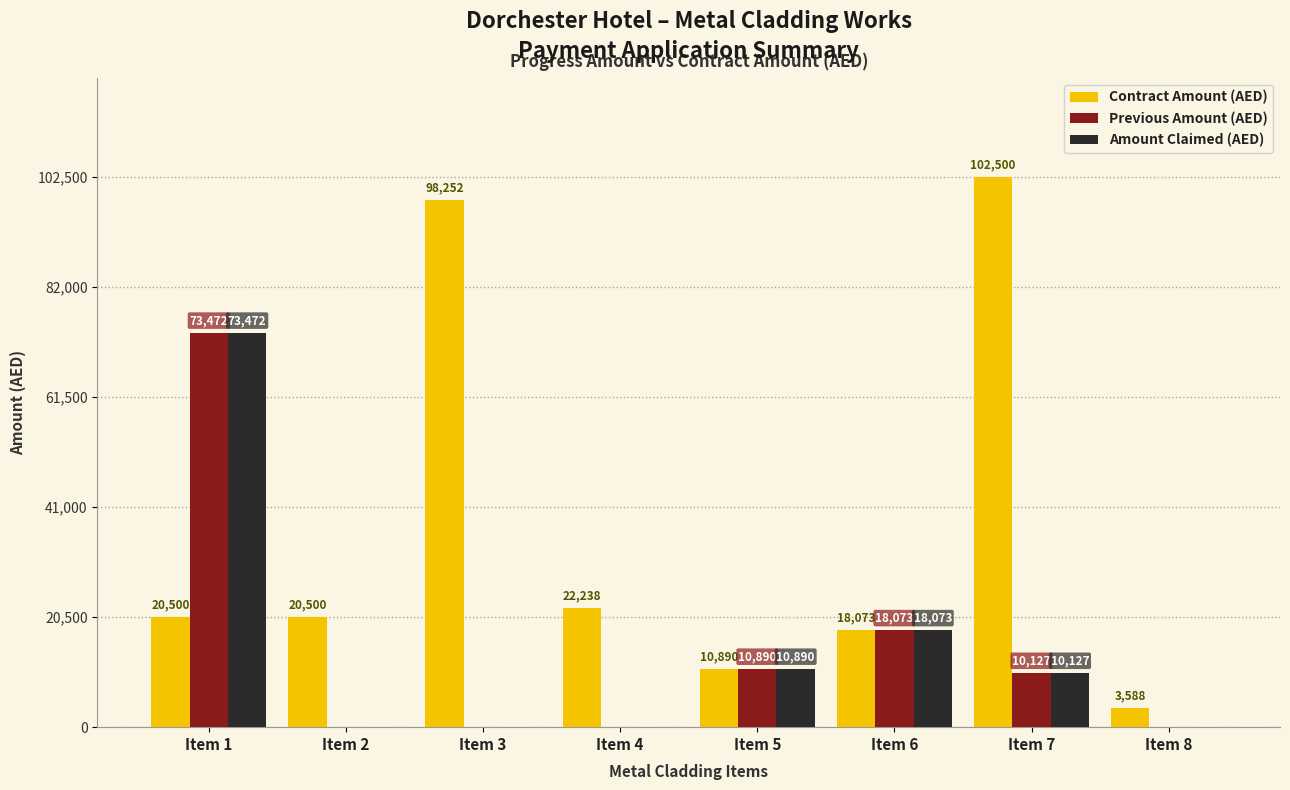

Is the value of Previous Amount (AED) at Item 1 greater than the value of Amount Claimed (AED) at Item 5?

Yes